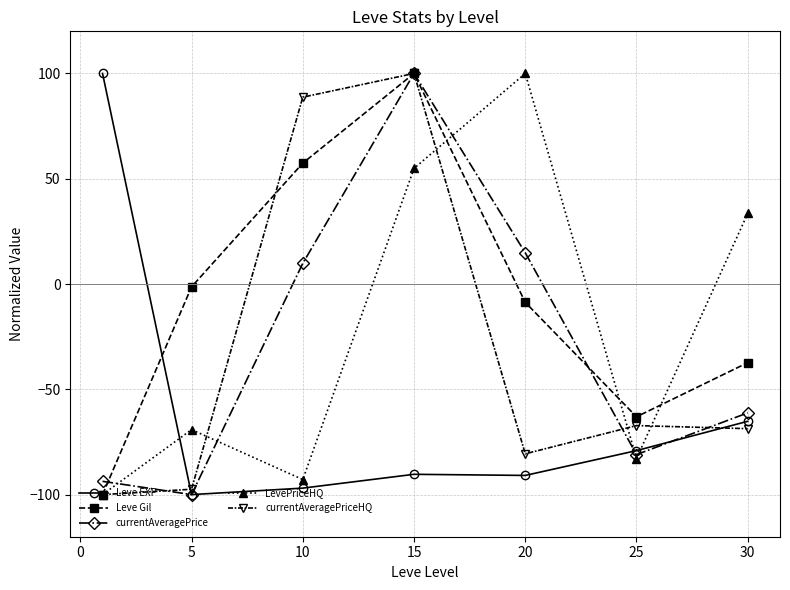

Is this an area chart (filled region under the line)?

No